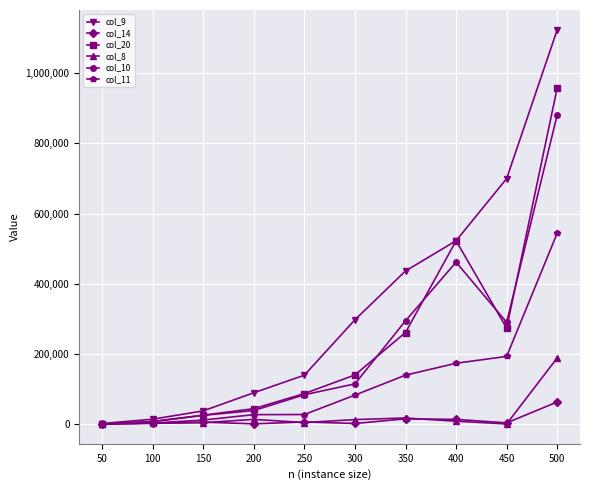

Is the value of col_14 at 300 greater than the value of col_9 at 100?

No